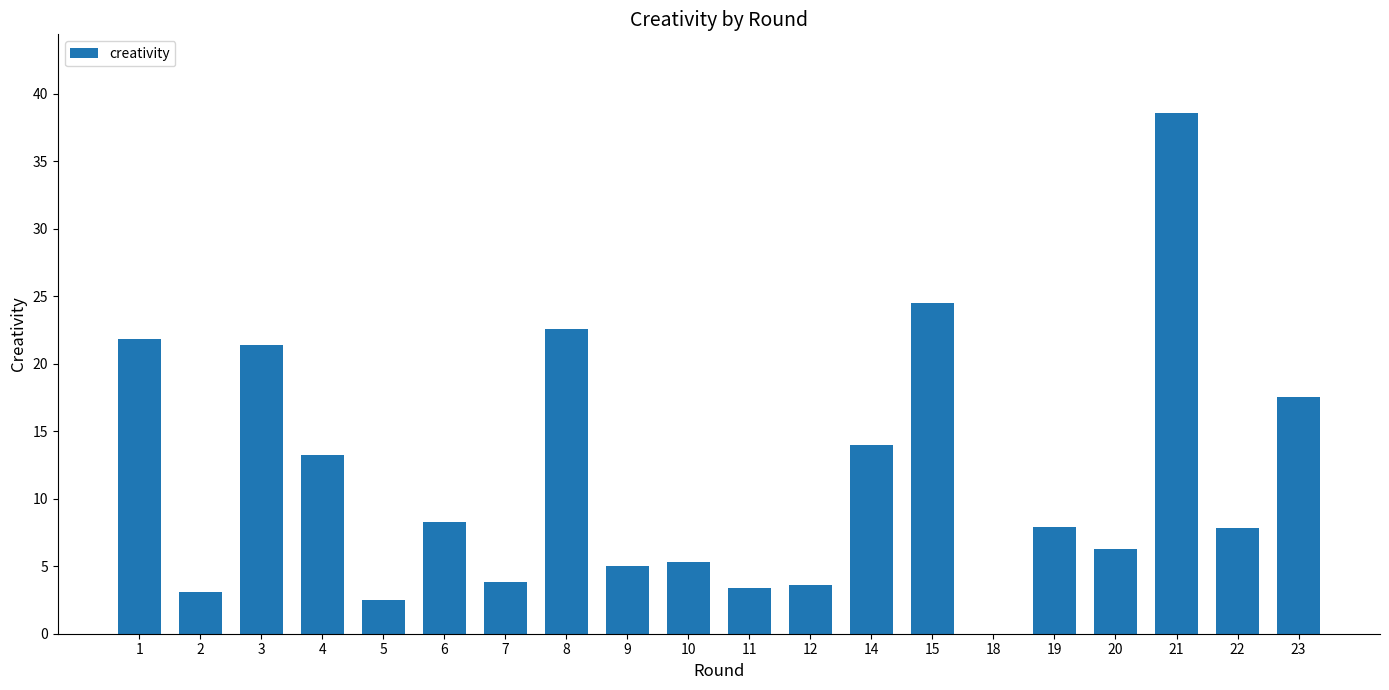

What is the sum of all values?

230.6